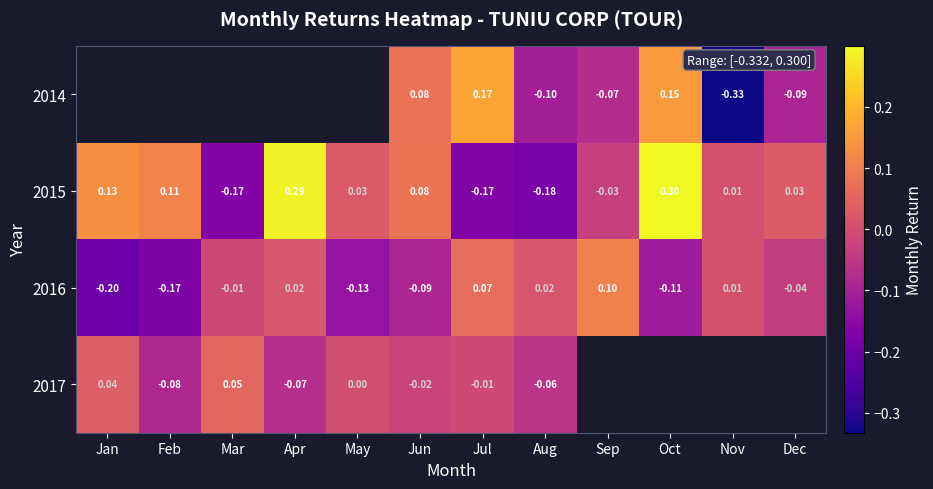

Where does the 2015 series first go above 0?

Jan